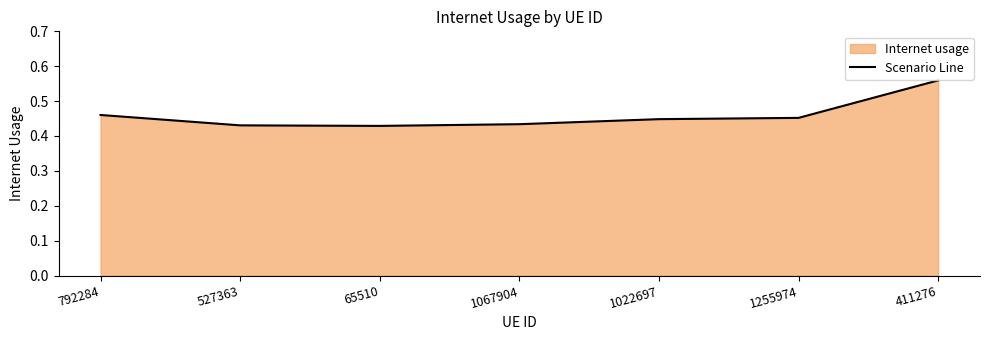

What is the label of the 3rd point from the right?

1022697